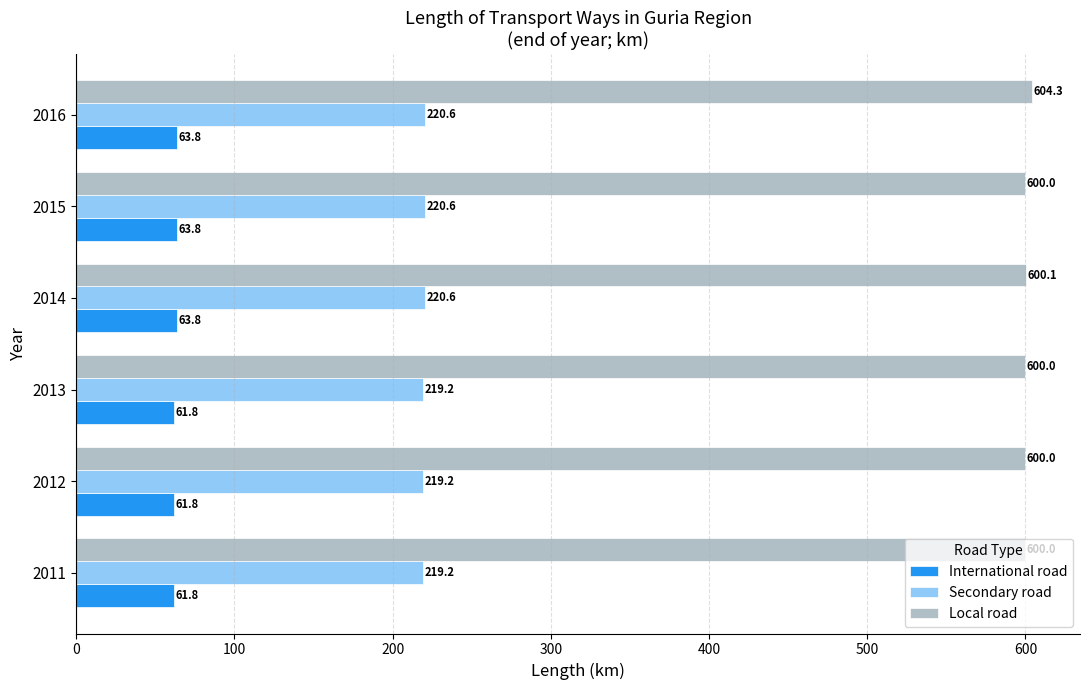

What is the minimum value shown in the chart?

61.8